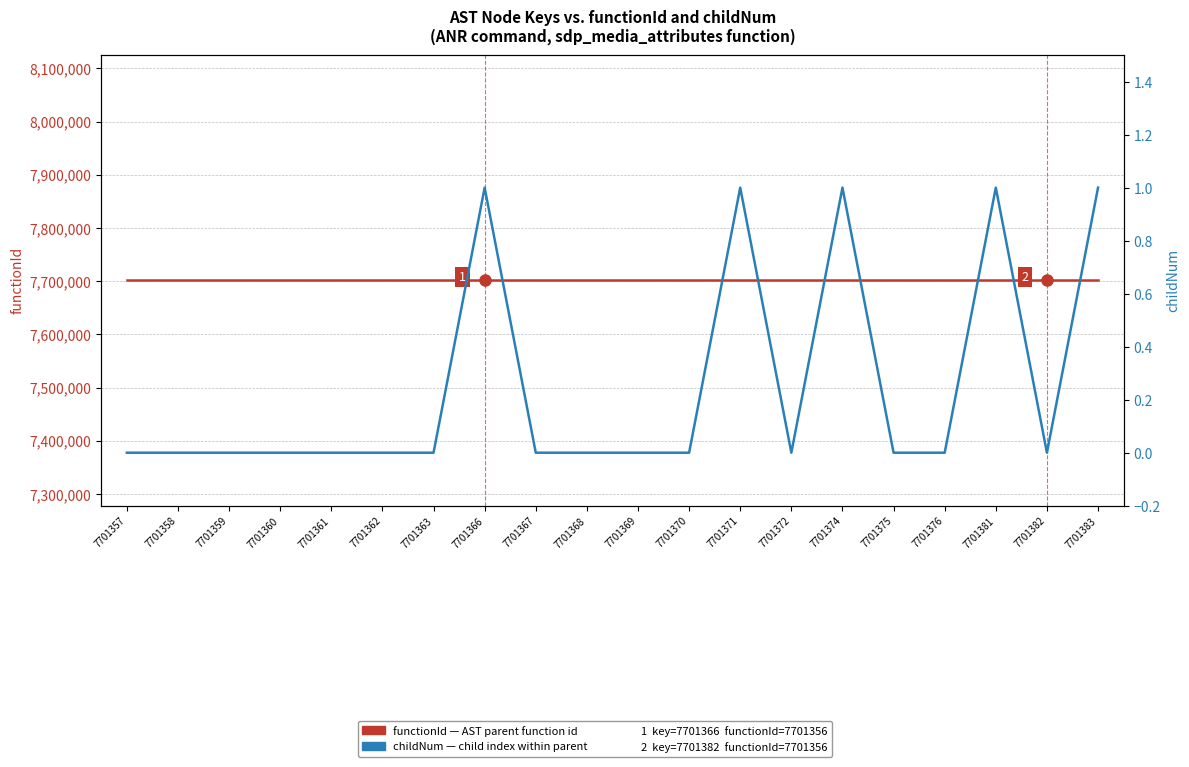

True or false: childNum (AST node) and functionId (AST node) cross at least once.

False